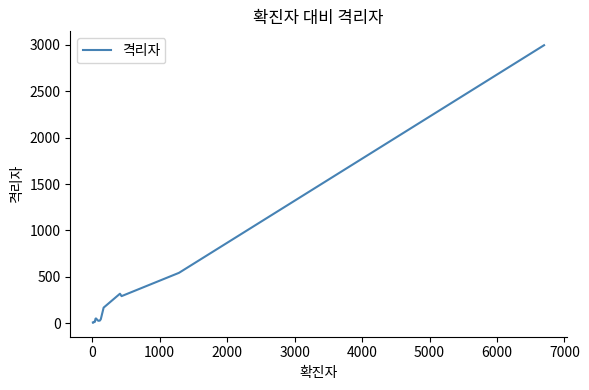

True or false: the data shows 4 at 0.

True